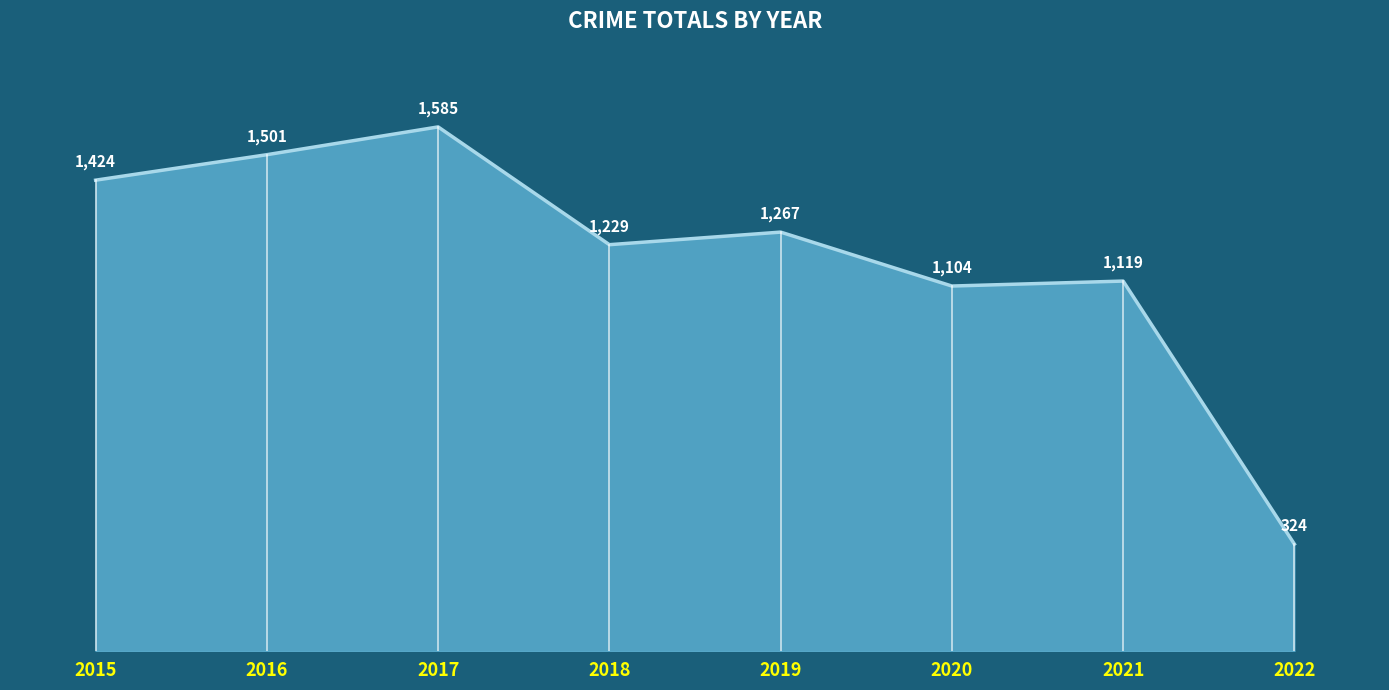

What is the smallest value displayed?

324